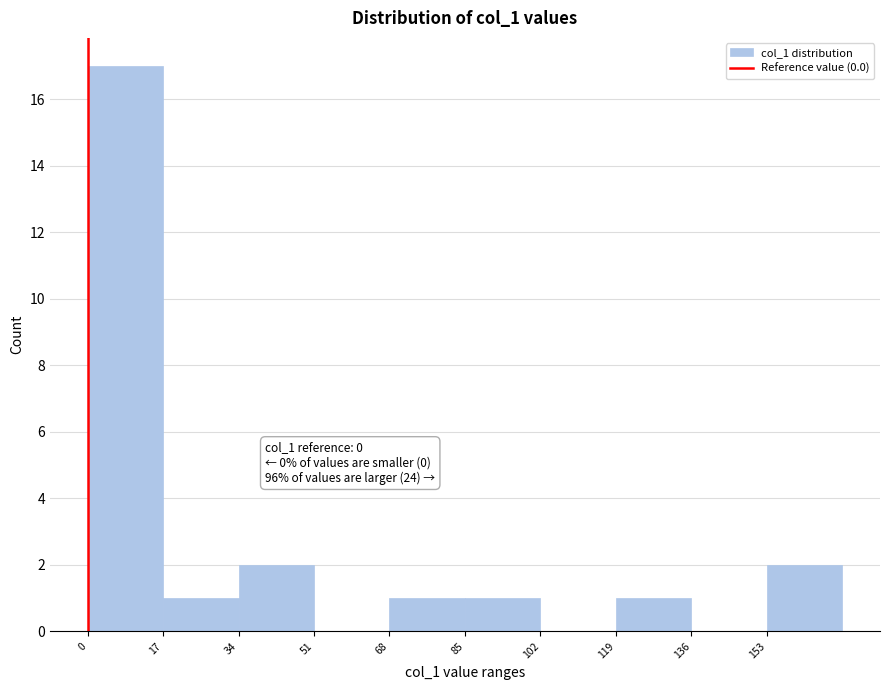

Over which range of the x-axis is the bar tallest?

0 to 17